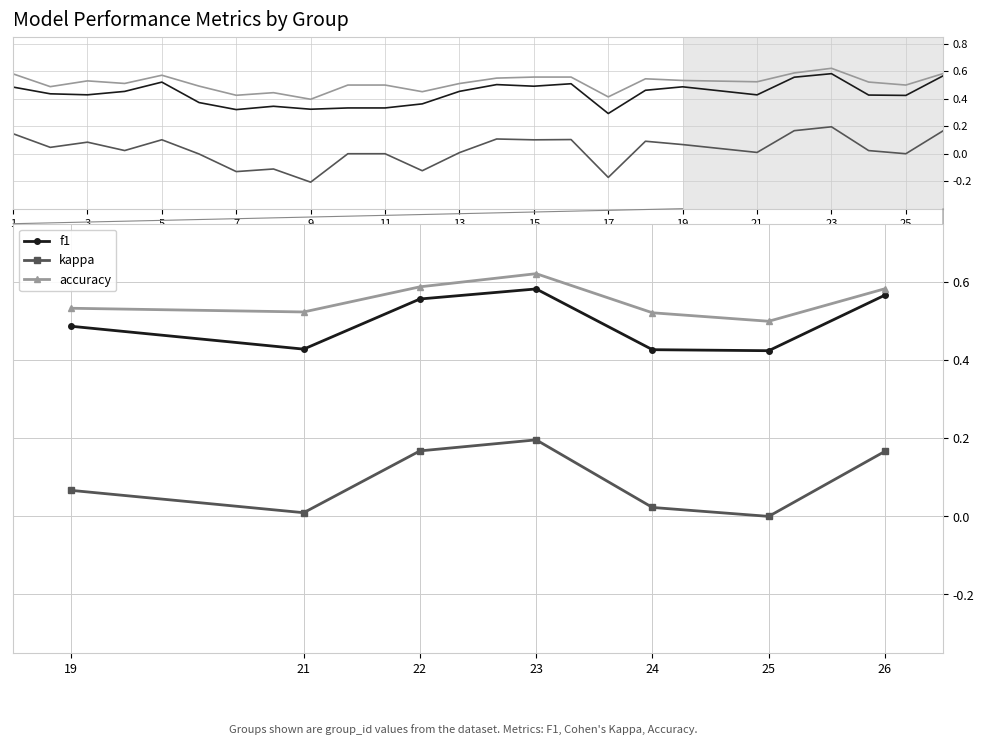

List the series in order of their peak value, lowest first.

kappa, f1, accuracy